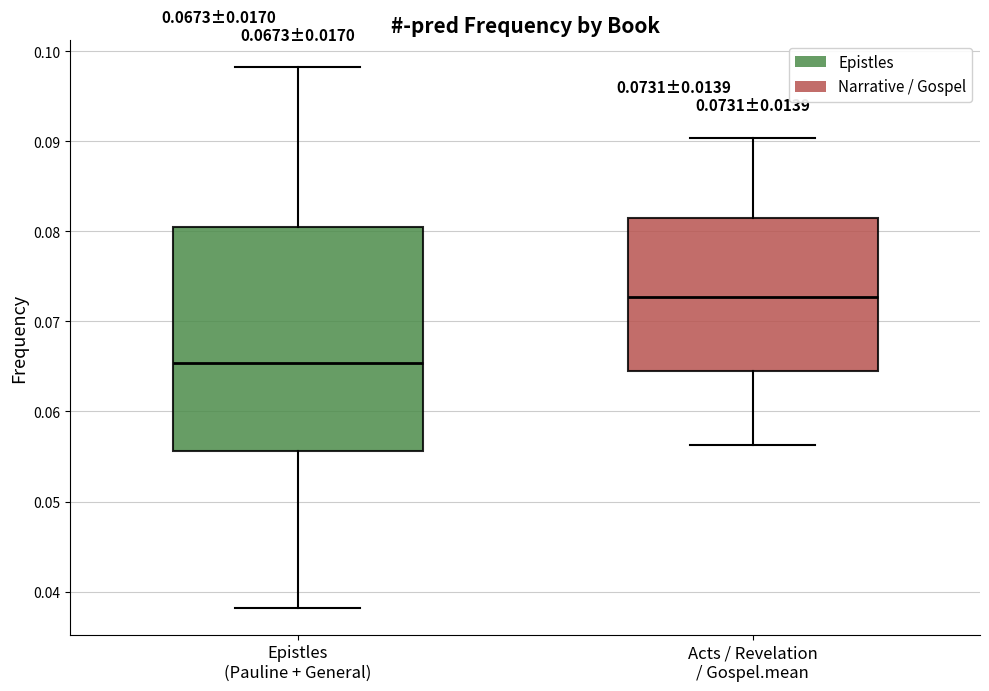

Which box is the tallest, from its lower edge to its upper edge?

Epistles (Pauline + General)